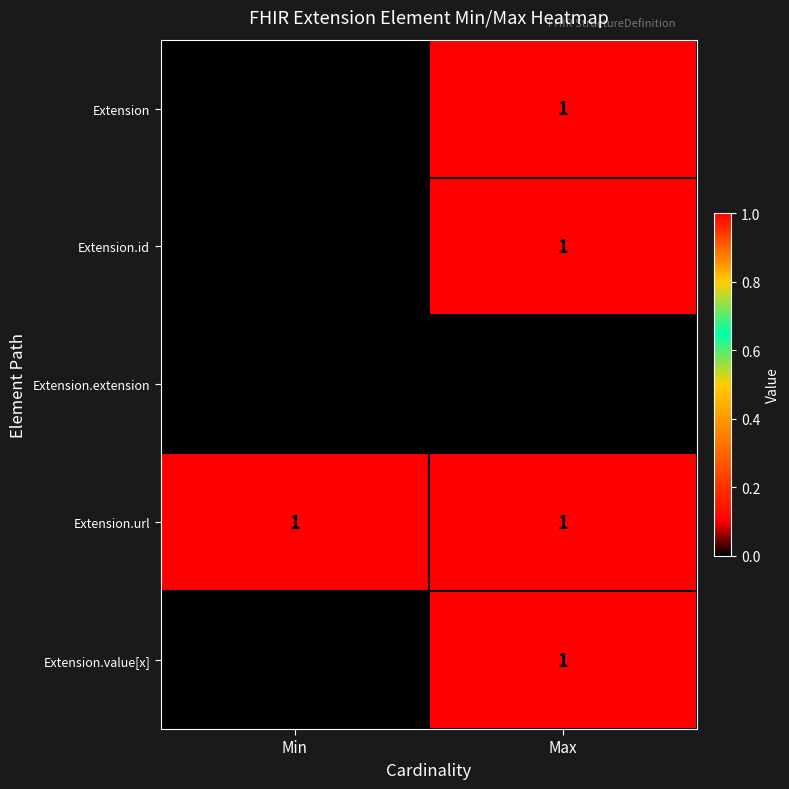

Is it true that Extension.id equals 1 at Max?

True